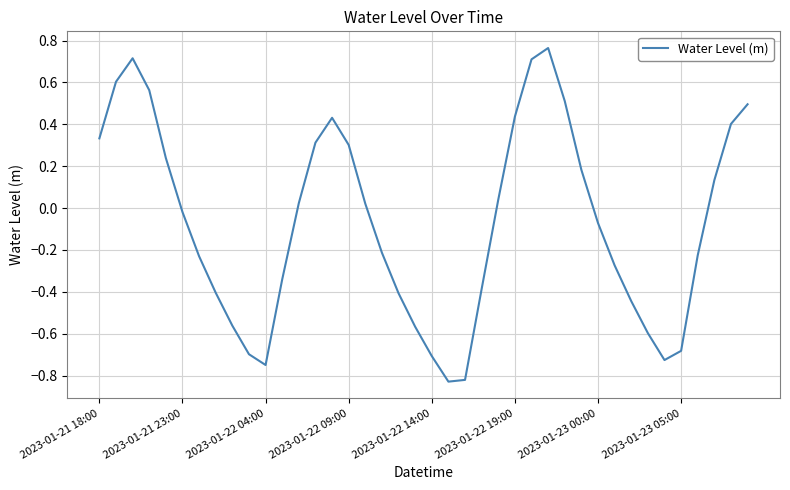

What is the difference between the maximum and minimum values?

1.6